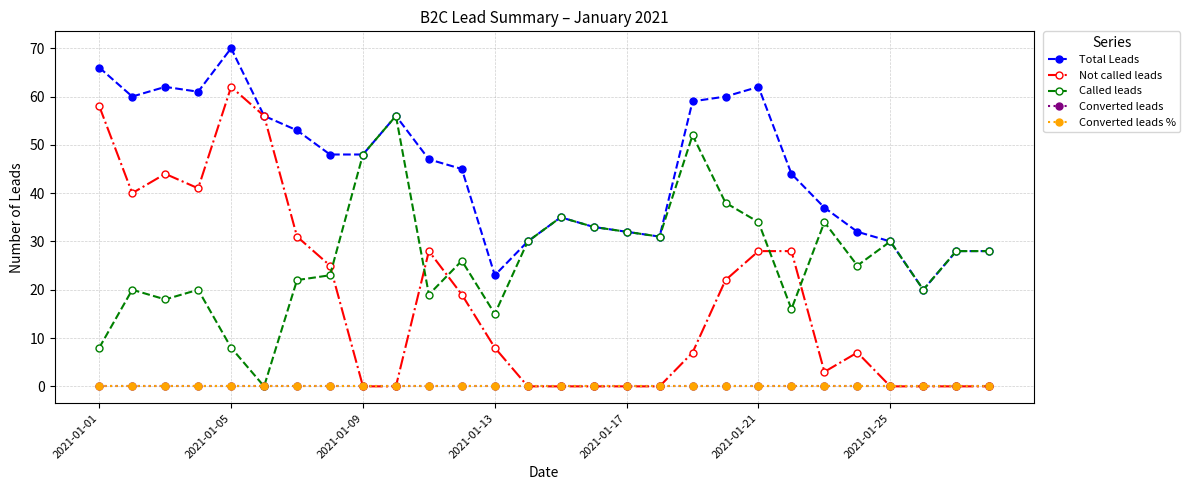

Does the chart have visible grid lines?

Yes